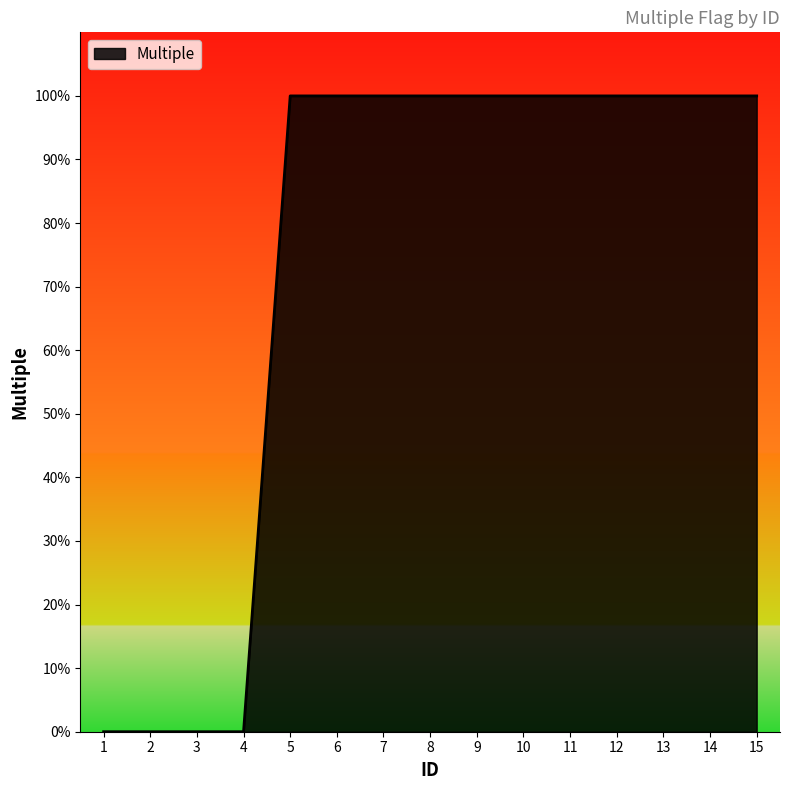

Is this an area chart (filled region under the line)?

Yes